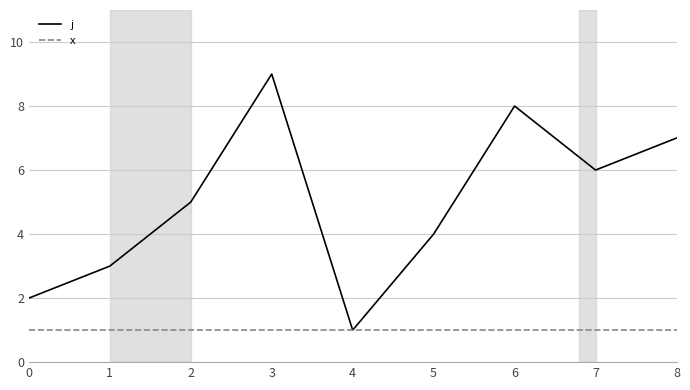

What is the average value of the j series?

5